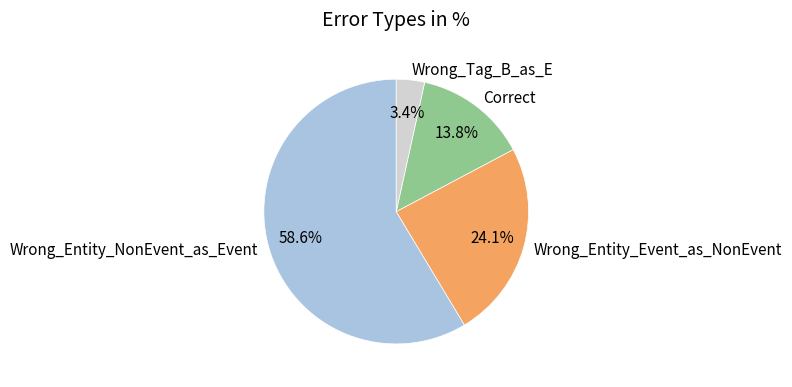

What percentage is the Wrong_Entity_Event_as_NonEvent slice, to the nearest percent?

24%